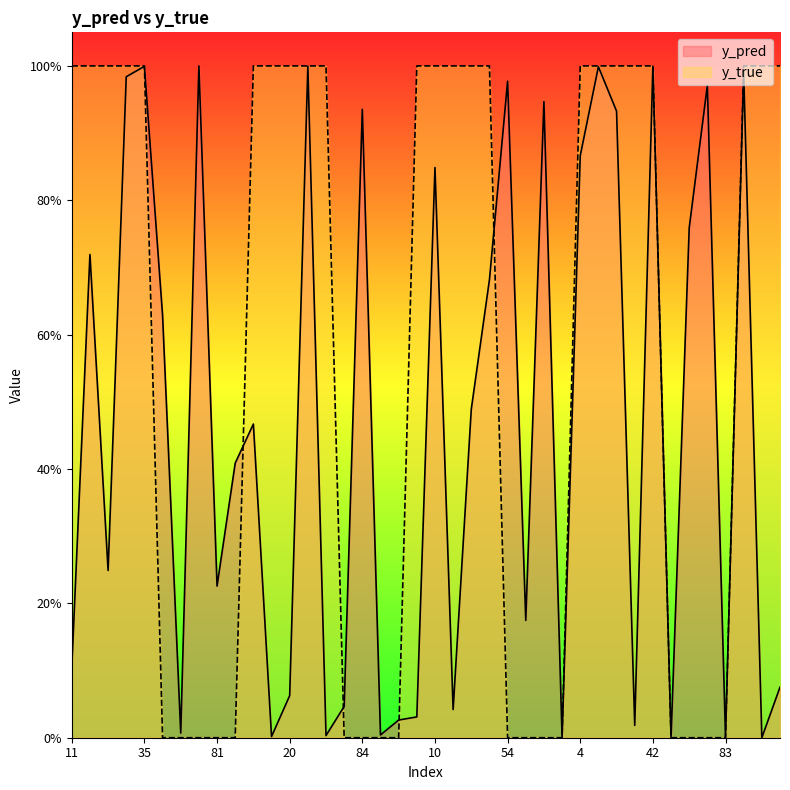

List the labels in order of y_pred value, smallest first.

34, 74, 64, 83, 15, 45, 85, 51, 21, 90, 0, 31, 76, 20, 38, 11, 56, 81, 25, 88, 13, 40, 50, 47, 14, 65, 10, 4, 19, 84, 70, 82, 54, 33, 22, 9, 35, 29, 42, 58